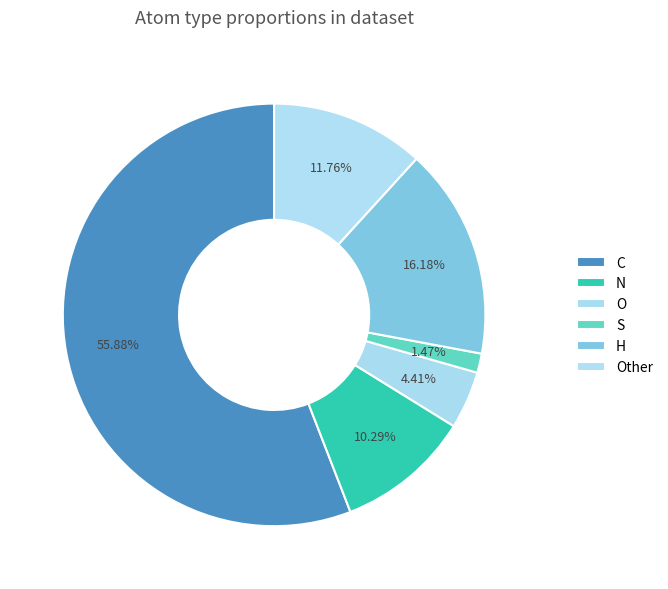

Which has a higher value, O or H?

H